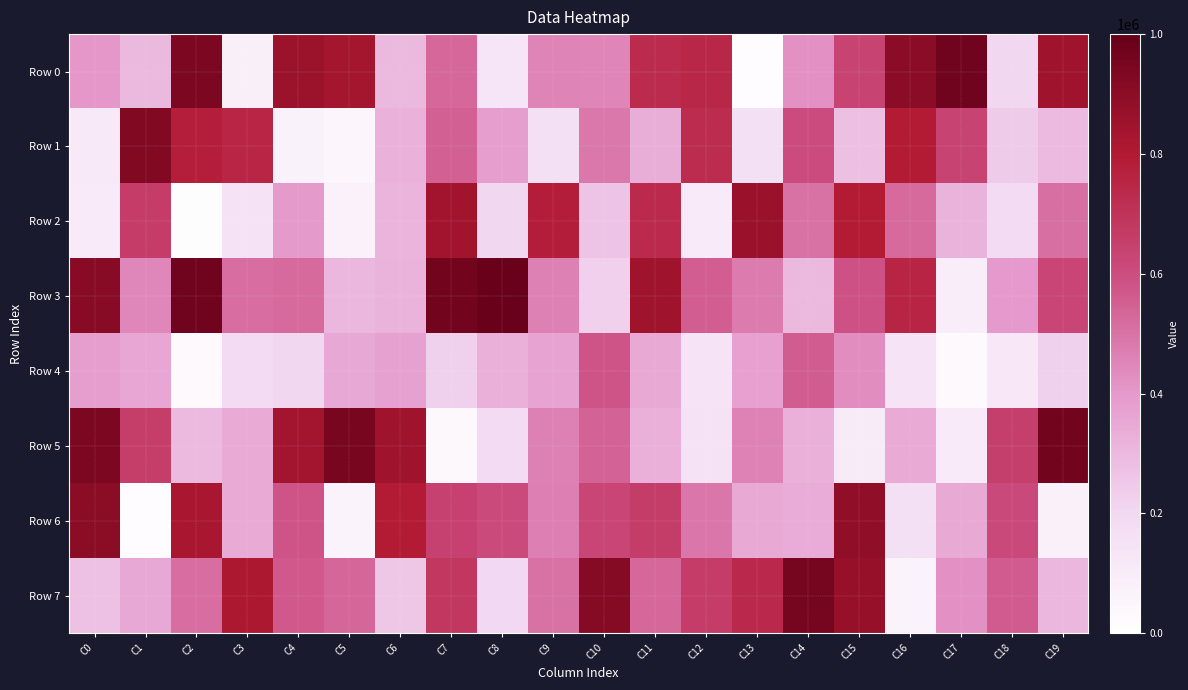

Reading right to left, transcribe all the data shown in this chart.

Row 0: C19=850744	C18=206331	C17=969195	C16=902064	C15=634946	C14=418940	C13=17762	C12=743276	C11=726903	C10=451234	C9=456429	C8=135820	C7=527721	C6=304215	C5=833386	C4=856101	C3=83060	C2=943080	C1=302998	C0=406186
Row 1: C19=294038	C18=245561	C17=635503	C16=796221	C15=277897	C14=602849	C13=163906	C12=725431	C11=334342	C10=486143	C9=161563	C8=384123	C7=547279	C6=322074	C5=43135	C4=66856	C3=750508	C2=779410	C1=927715	C0=113349
Row 2: C19=511323	C18=190861	C17=316564	C16=521512	C15=793818	C14=503076	C13=861425	C12=106845	C11=731599	C10=263940	C9=781824	C8=204320	C7=842761	C6=315094	C5=73662	C4=395263	C3=146679	C2=8171	C1=663494	C0=112507
Row 3: C19=628846	C18=402297	C17=93232	C16=756800	C15=586445	C14=302933	C13=479455	C12=552743	C11=849333	C10=227472	C9=463647	C8=985238	C7=962719	C6=316771	C5=307592	C4=520440	C3=514660	C2=970356	C1=449170	C0=913414
Row 4: C19=224386	C18=124875	C17=34337	C16=142475	C15=431634	C14=555282	C13=375105	C12=138730	C11=348128	C10=580146	C9=363843	C8=327831	C7=223808	C6=373830	C5=351807	C4=205083	C3=188985	C2=29606	C1=357841	C0=383516
Row 5: C19=961041	C18=651301	C17=110593	C16=345180	C15=101990	C14=325276	C13=459471	C12=145778	C11=326591	C10=541393	C9=461889	C8=189336	C7=37115	C6=851372	C5=949774	C4=838243	C3=344264	C2=299716	C1=654568	C0=943728
Row 6: C19=77490	C18=610040	C17=349321	C16=160600	C15=888211	C14=341088	C13=348942	C12=489228	C11=656781	C10=626562	C9=468226	C8=608587	C7=641826	C6=796600	C5=62865	C4=580762	C3=347082	C2=826314	C1=13519	C0=902397
Row 7: C19=308100	C18=560835	C17=421266	C16=62984	C15=873381	C14=954042	C13=736983	C12=660796	C11=530568	C10=915118	C9=503767	C8=200194	C7=683085	C6=254316	C5=531257	C4=569586	C3=808770	C2=511722	C1=352861	C0=273595